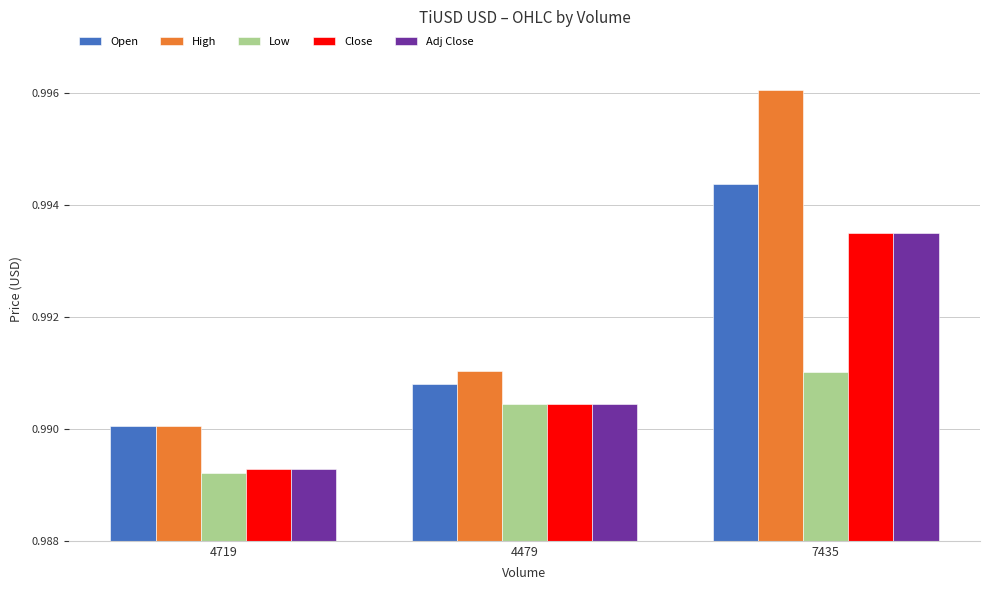

At which label is Low closest to 0?

4719